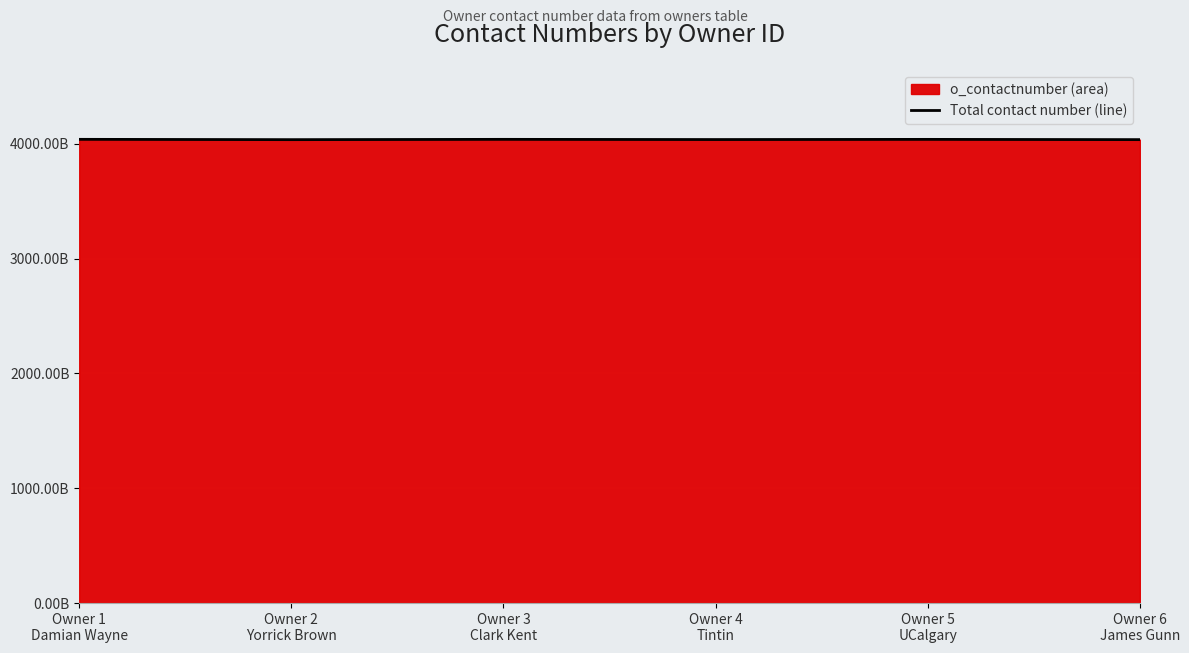

Rank the categories by value from lowest to highest.

Owner 2
Yorrick Brown, Owner 6
James Gunn, Owner 4
Tintin, Owner 5
UCalgary, Owner 3
Clark Kent, Owner 1
Damian Wayne